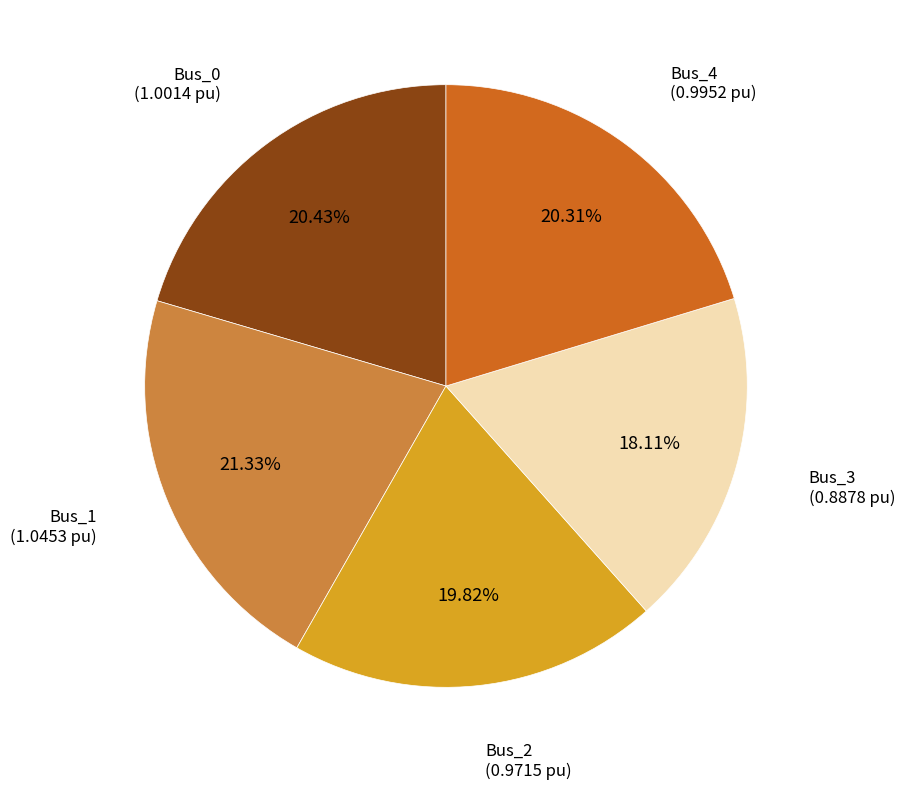

Is there any slice that represents more than half of the pie?

No